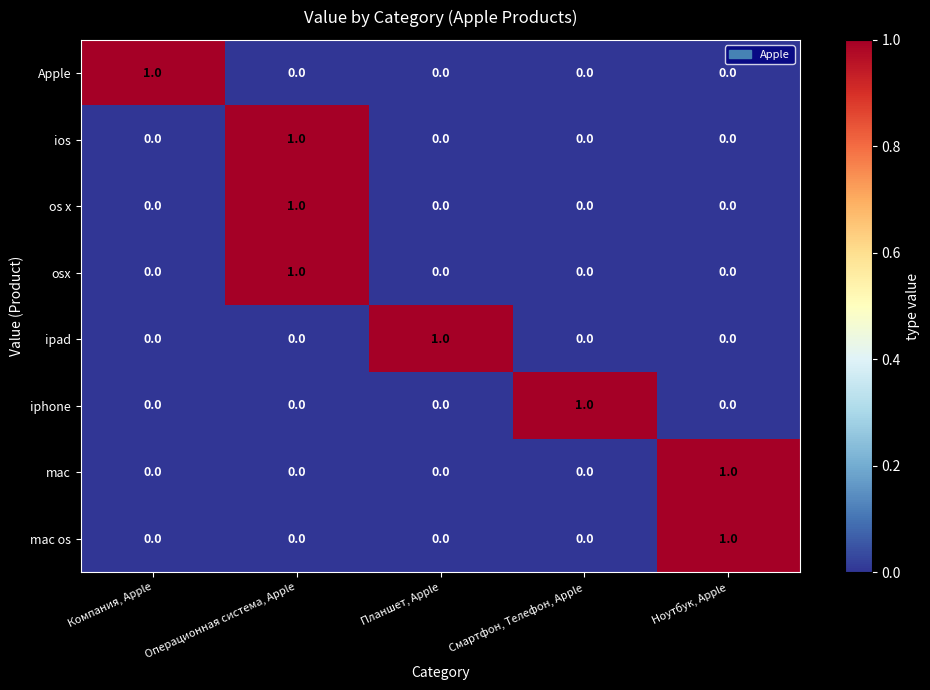

The ios series shows -1 at Компания, Apple. True or false?

False